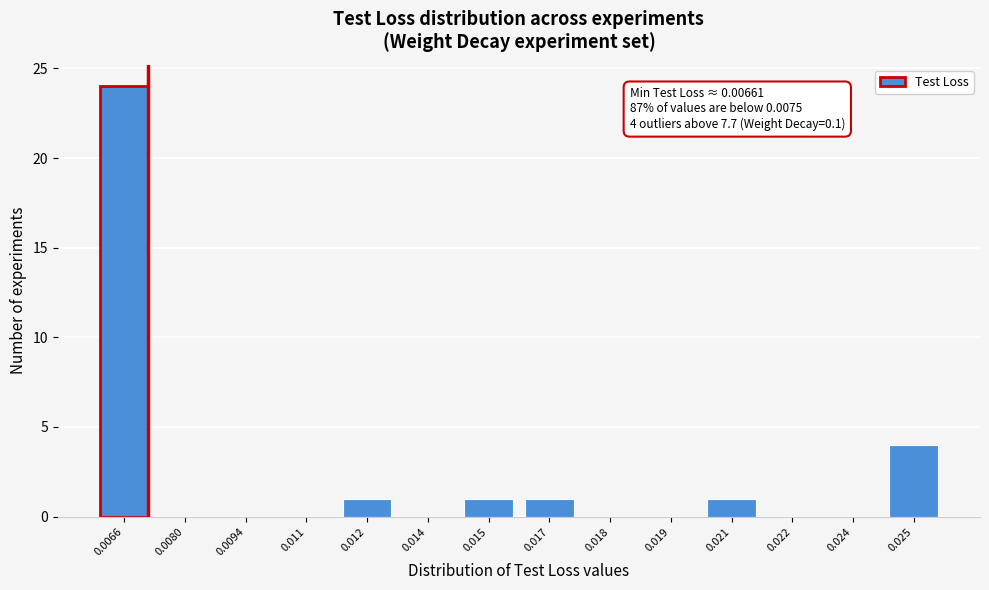

Reading right to left, extract all data points from this chart.

0.025=4	0.024=0	0.022=0	0.021=1	0.019=0	0.018=0	0.017=1	0.015=1	0.014=0	0.012=1	0.011=0	0.0094=0	0.0080=0	0.0066=24